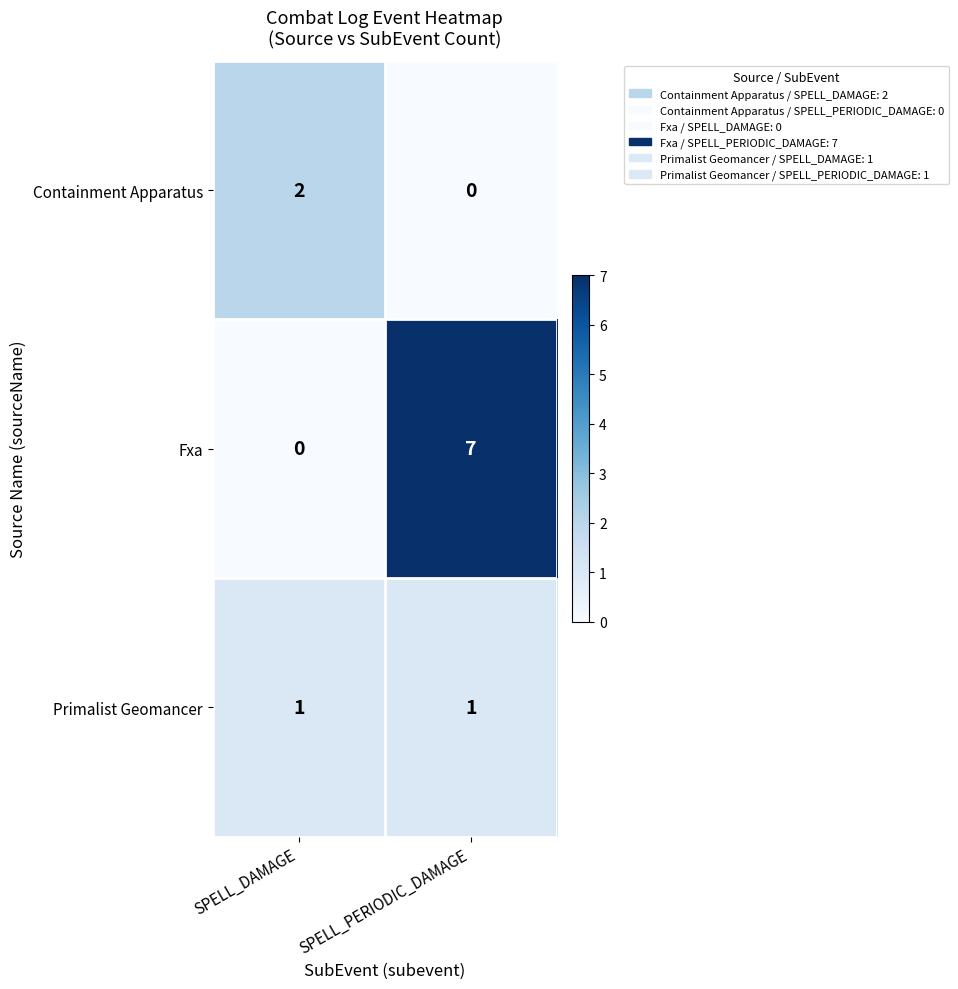

Reading left to right, what are all the values shown in this chart?

Containment Apparatus: 2	0
Fxa: 0	7
Primalist Geomancer: 1	1